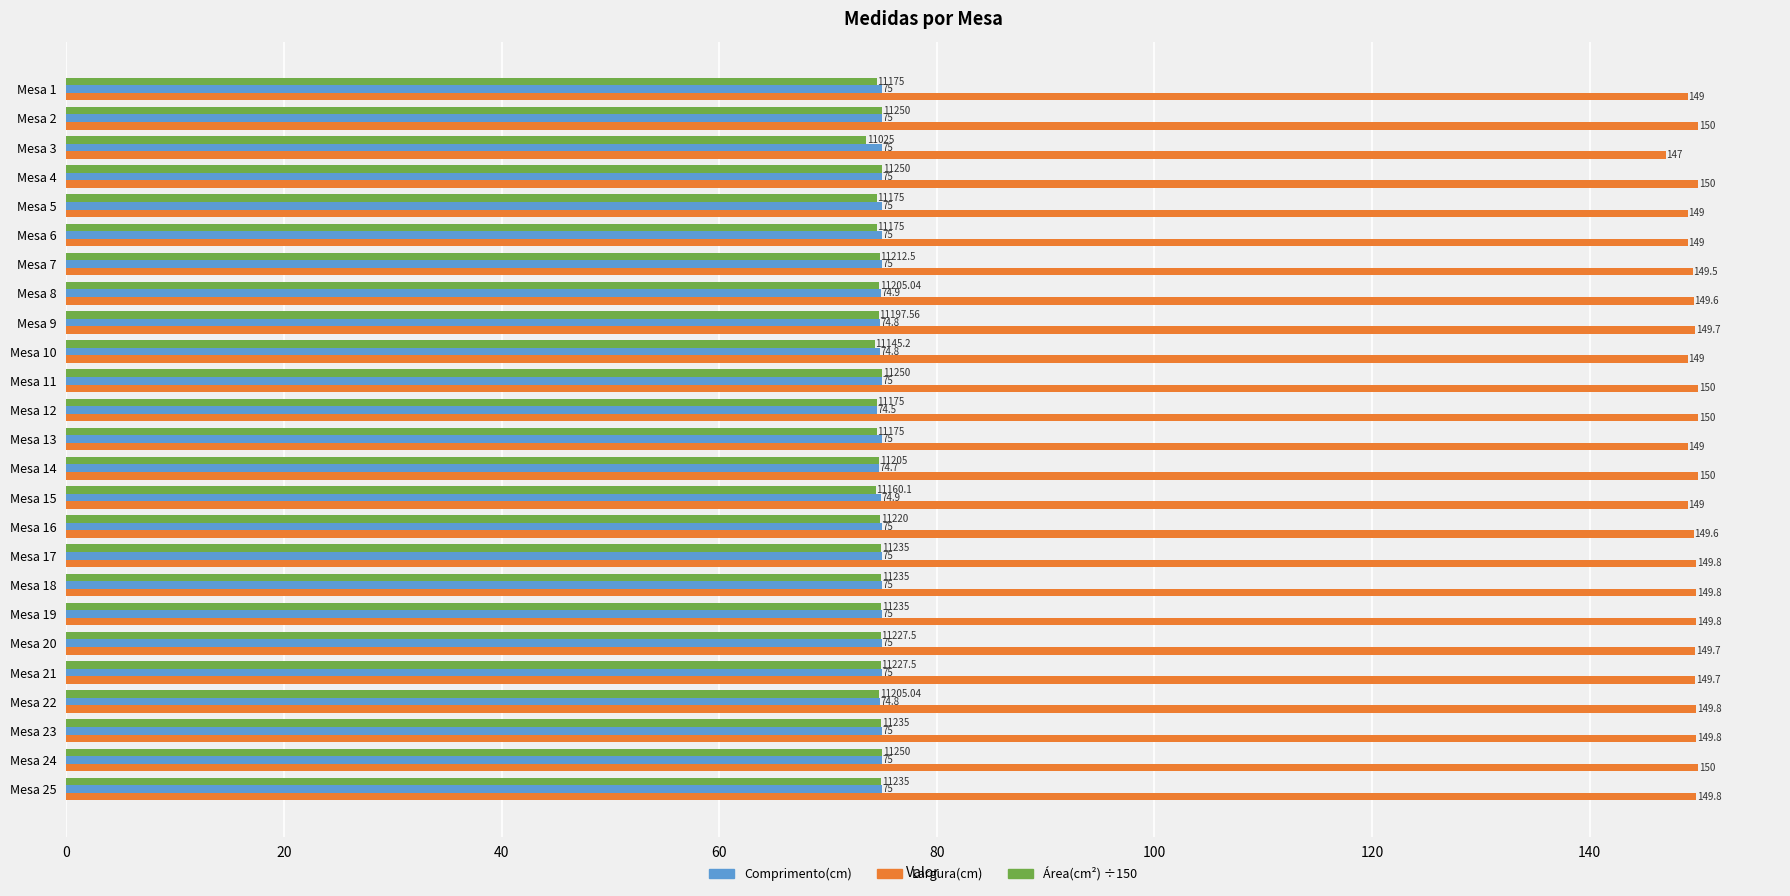

Which series changed the most between Mesa 10 and Mesa 18?

Largura(cm)